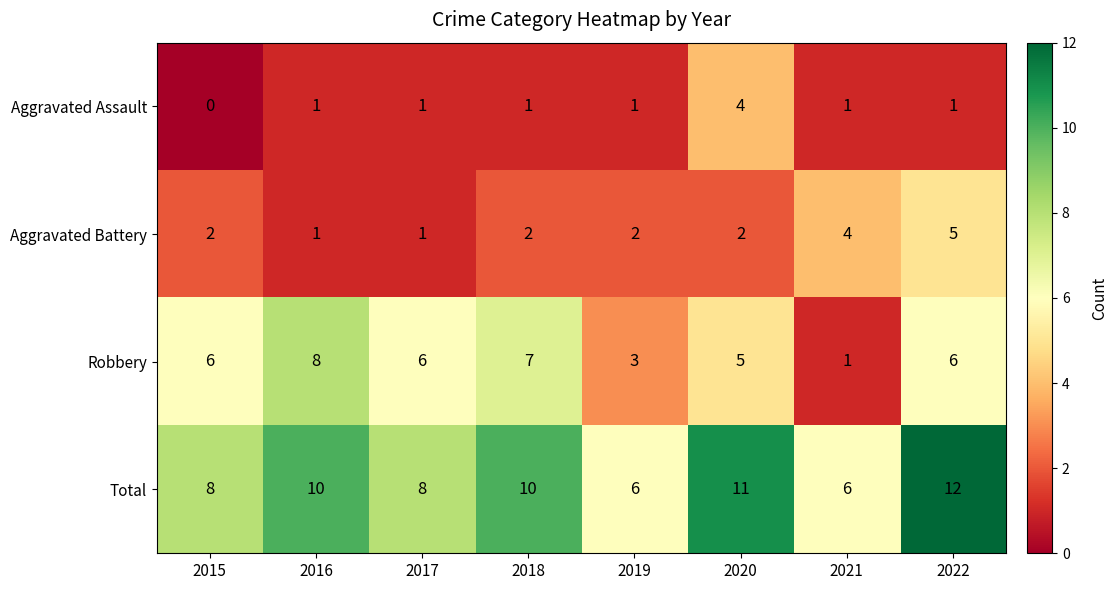

Is it true that Robbery equals 1 at 2021?

True